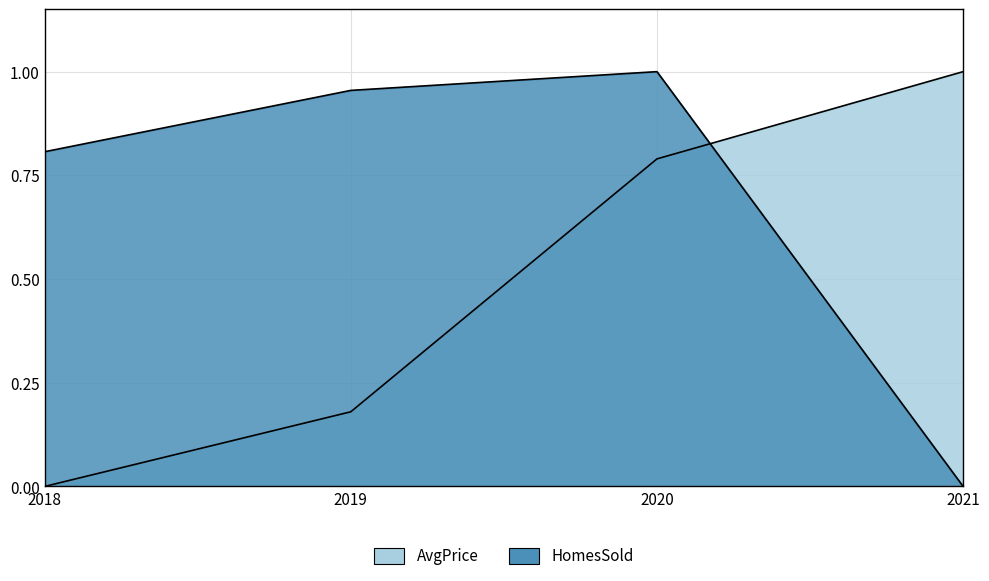

What is the total value across all series at 2021?

1.0